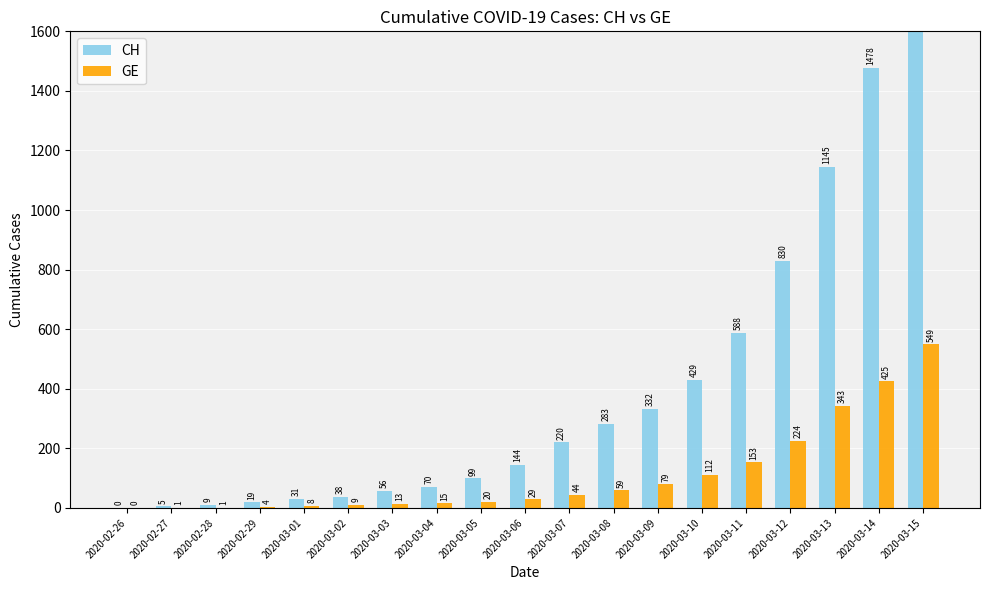

Which category has the lowest value across all series?

2020-02-26